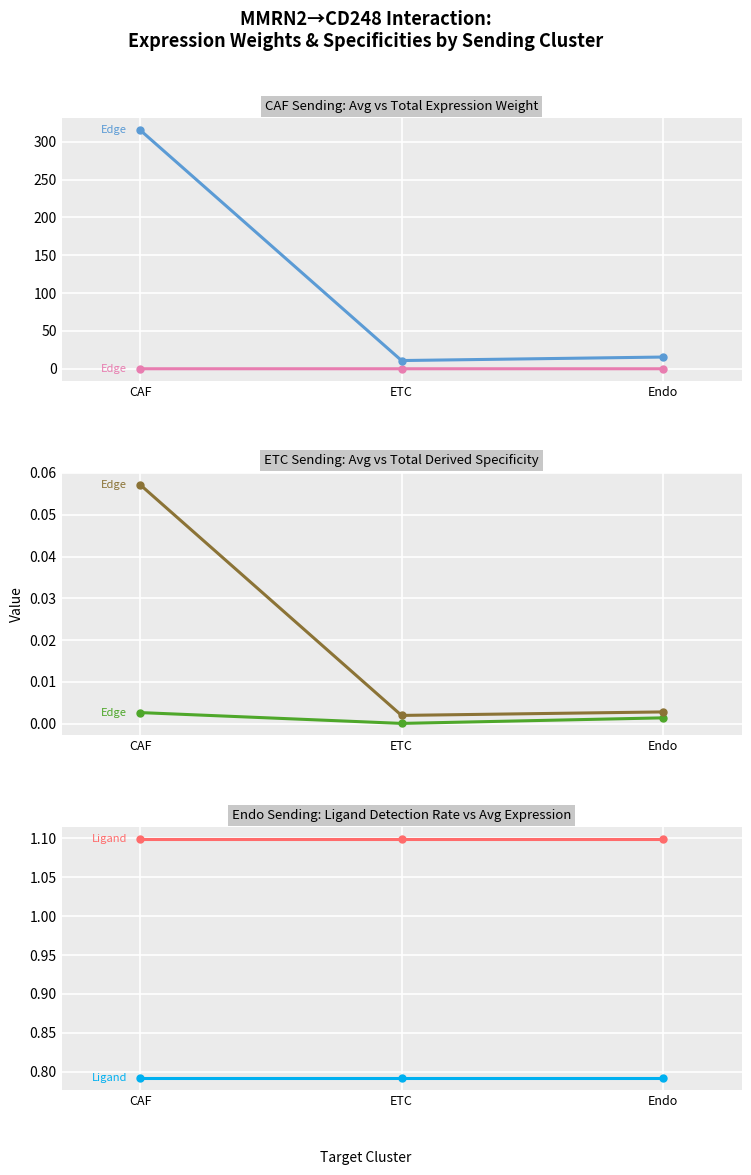

The value of Edge total expression weight at CAF is 315.6. True or false?

True